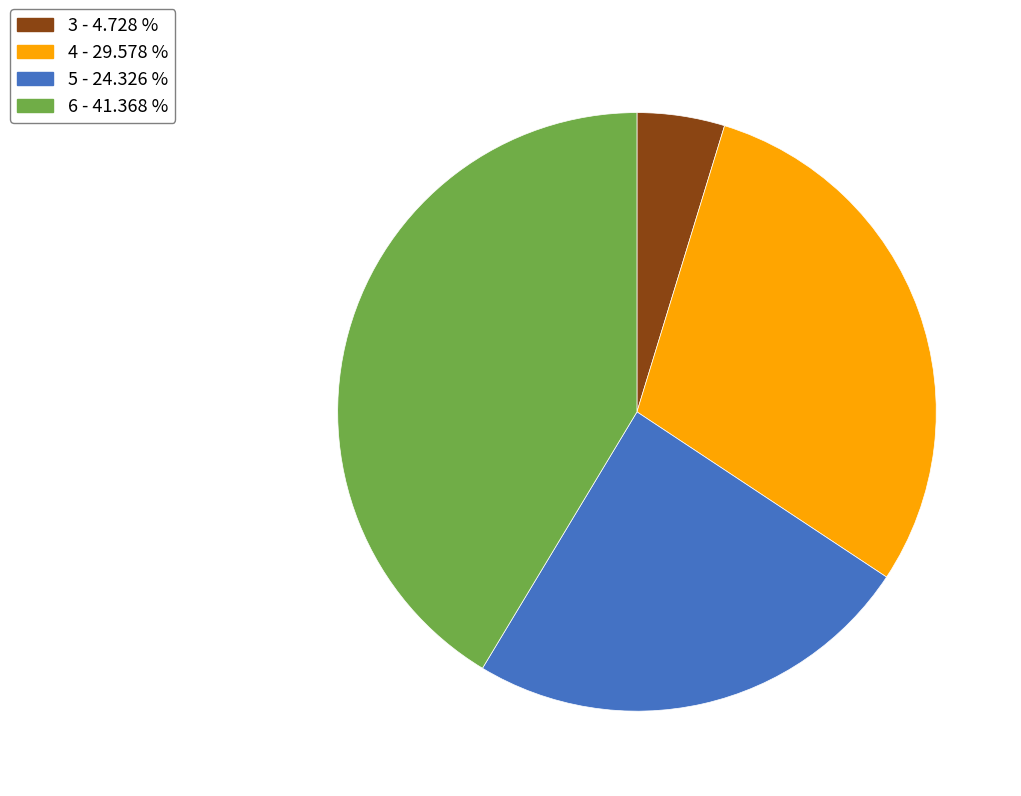

Is it true that 4 is 21% of the pie?

False